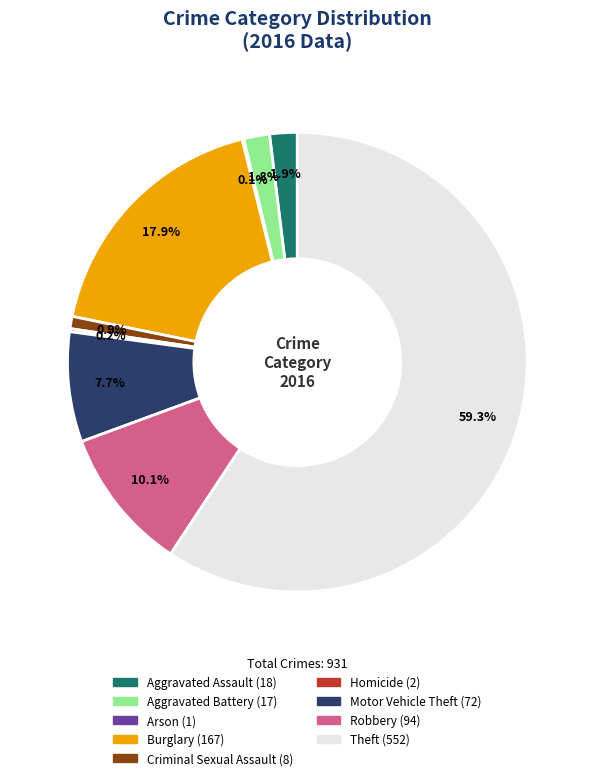

Between Aggravated Assault and Robbery, which is larger?

Robbery